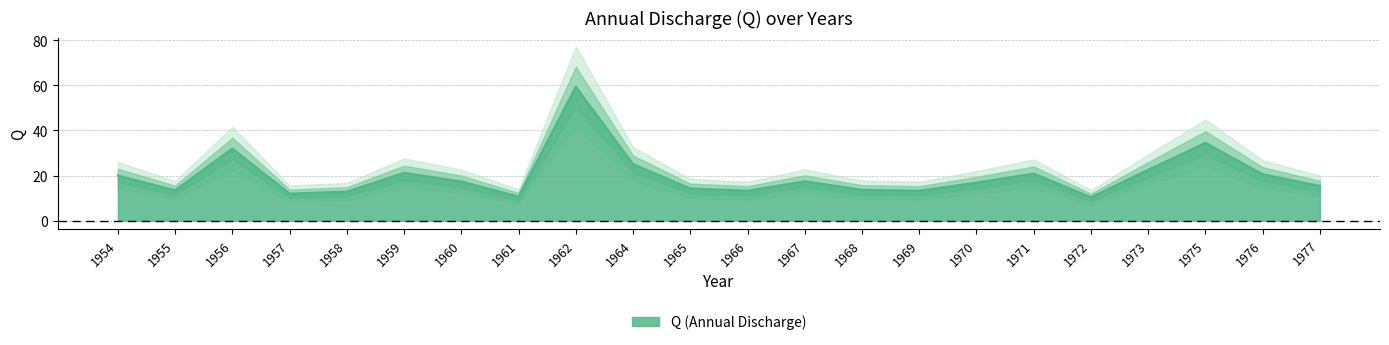

What is the sum of all values?

437.6